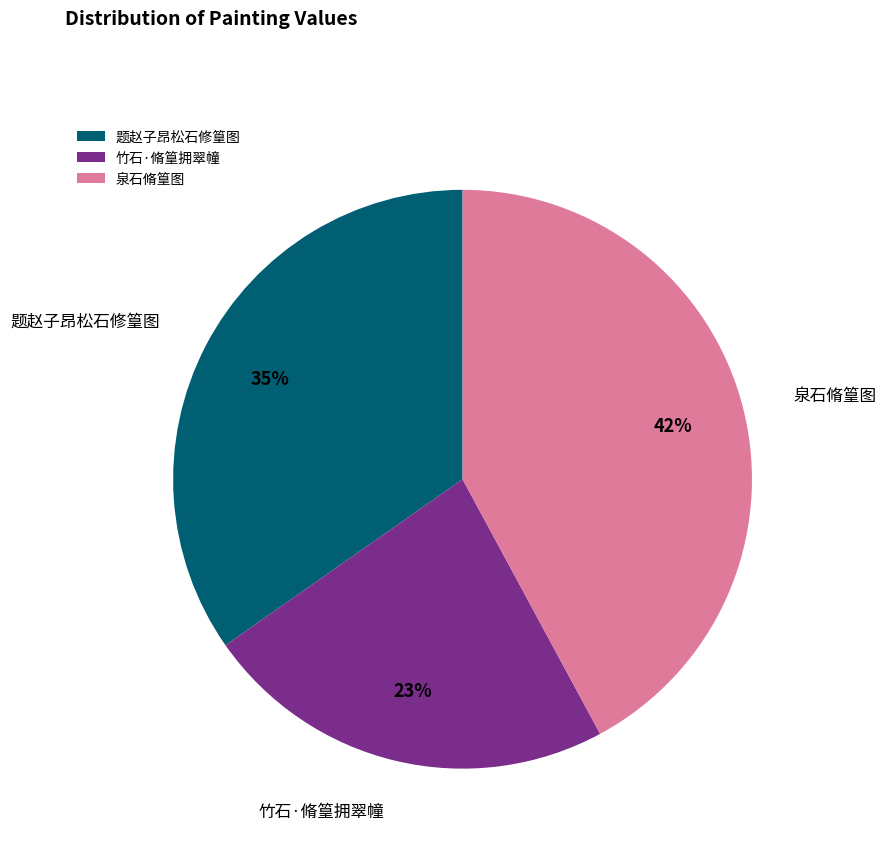

Do 竹石·脩篁拥翠幢 and 题赵子昂松石修篁图 together represent more than half of the pie?

Yes